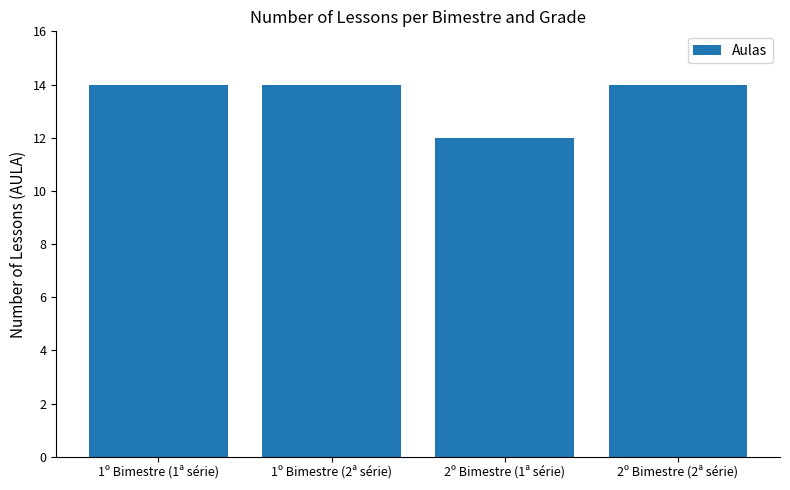

What is the approximate value at 1º Bimestre (2ª série)?

14